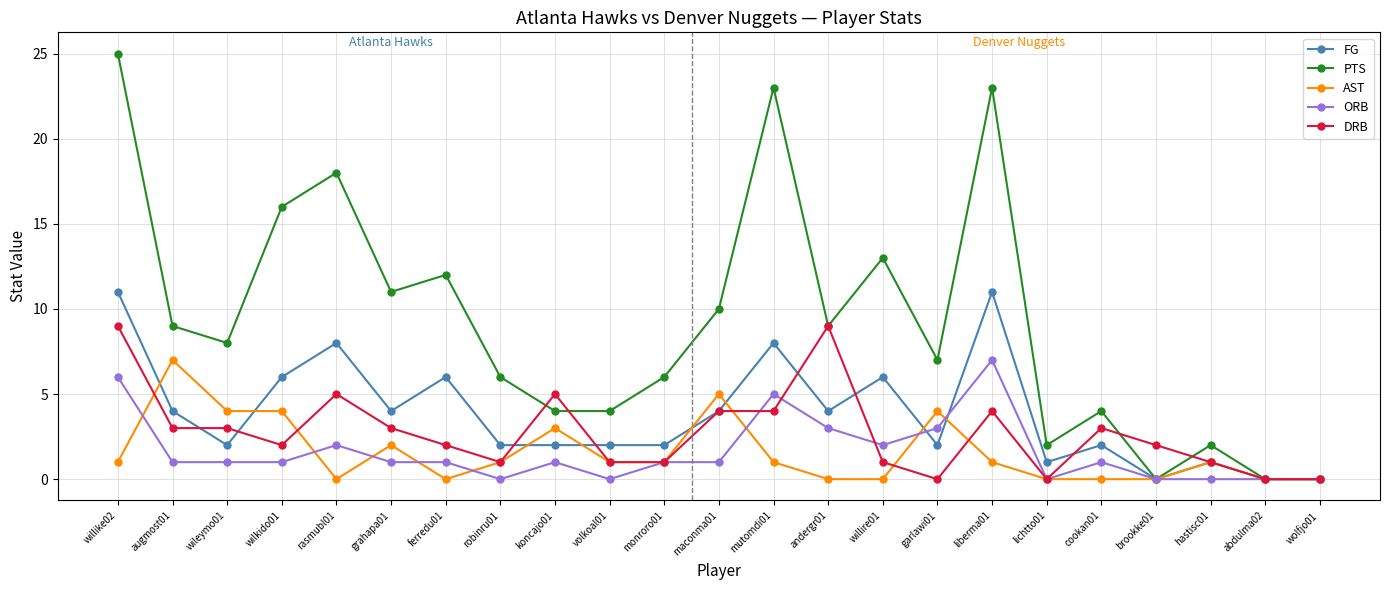

Where does the ORB series first go above 1?

willike02